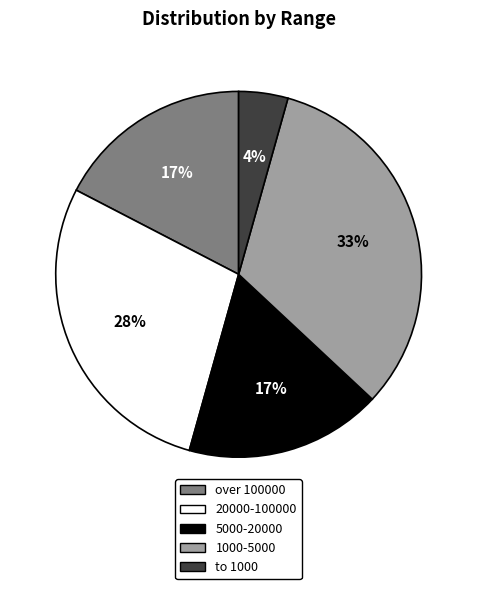

Is the sum of 5000-20000 and over 100000 greater than half?

No